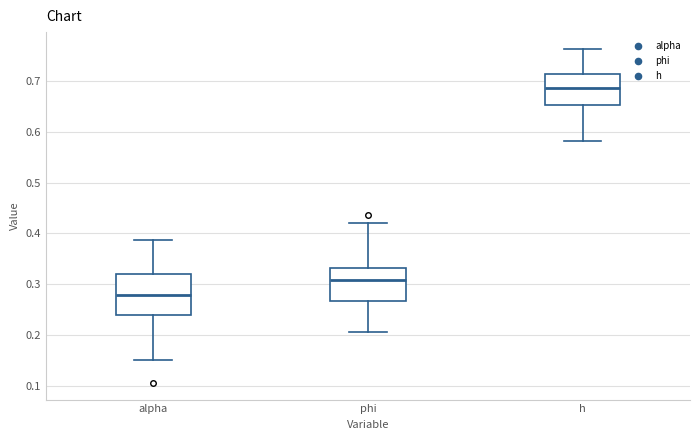

Which box is the tallest, from its lower edge to its upper edge?

alpha